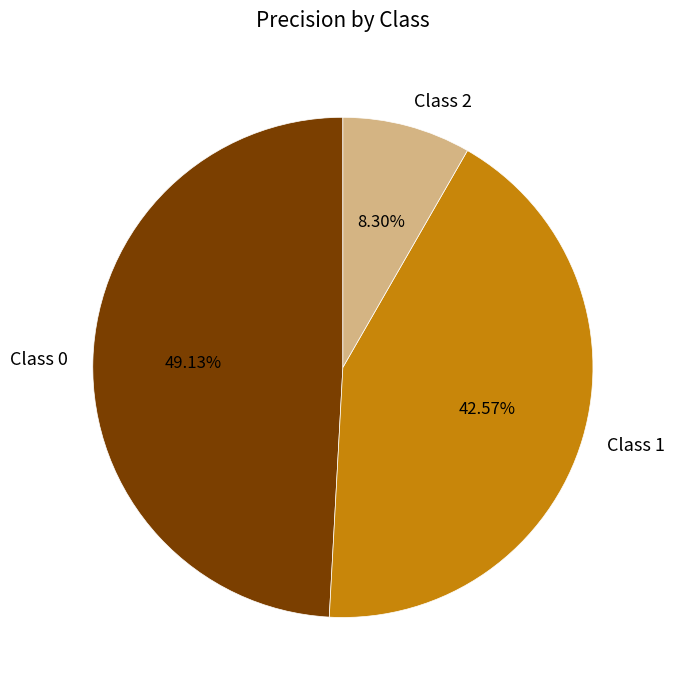

Does Class 0 account for over 50% of the chart?

No